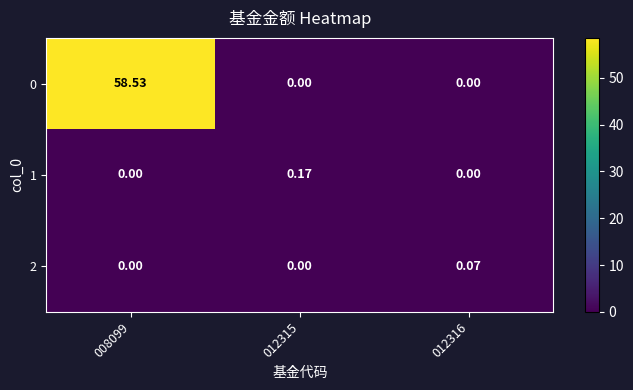

Is the value of 0 at 008099 greater than the value of 1 at 012315?

Yes